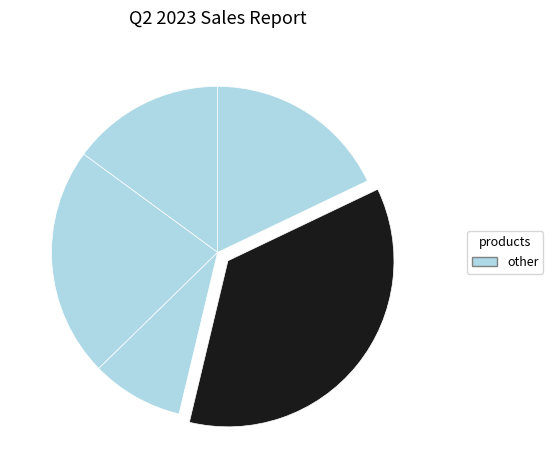

Count the number of slices in the pie.

5